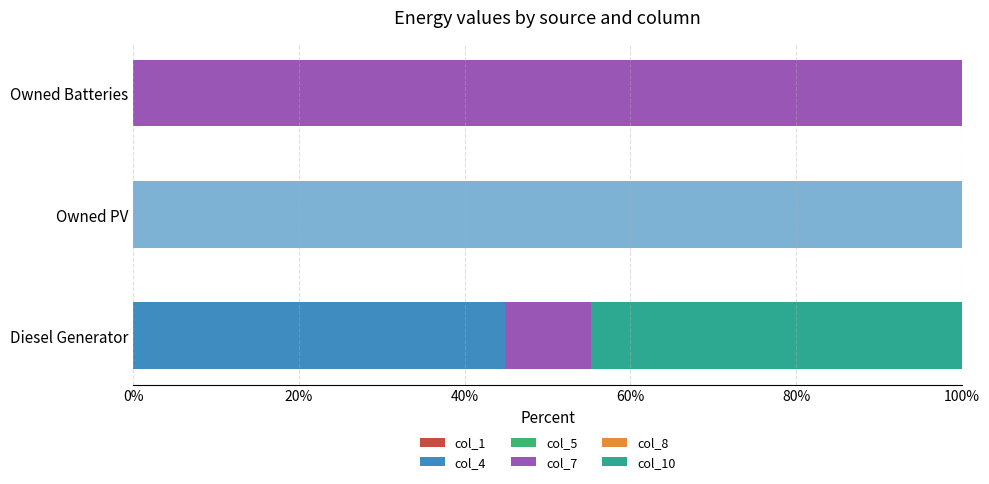

How many categories are shown in the chart?

3